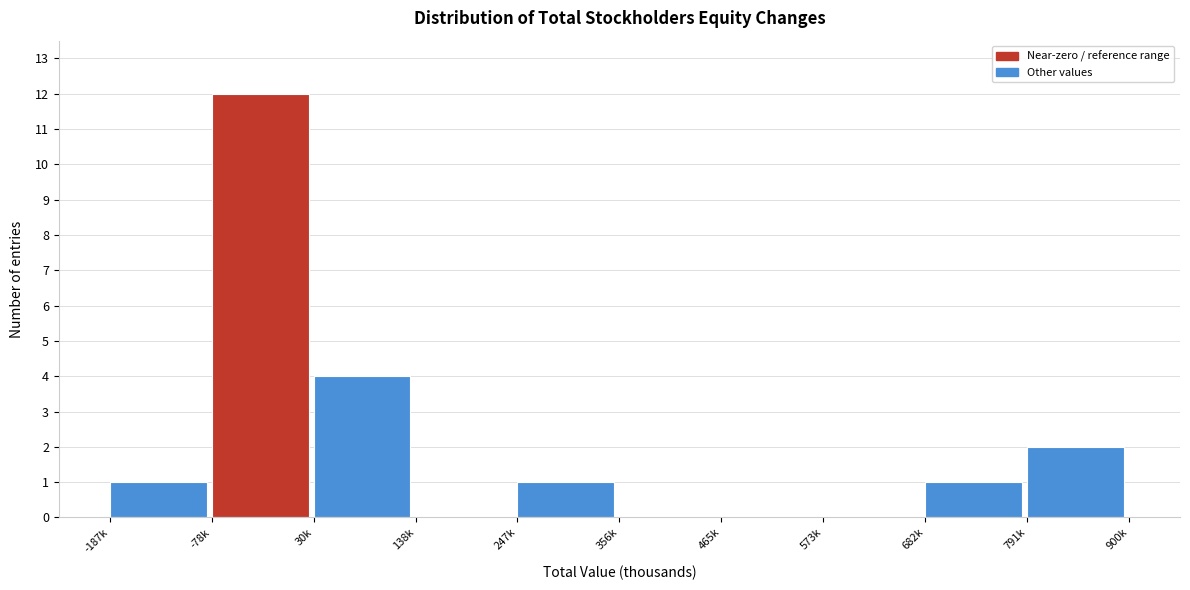

Reading left to right, list all the values displayed in this chart.

-187k=1	-78k=12	30k=4	138k=0	247k=1	356k=0	465k=0	573k=0	682k=1	791k=2